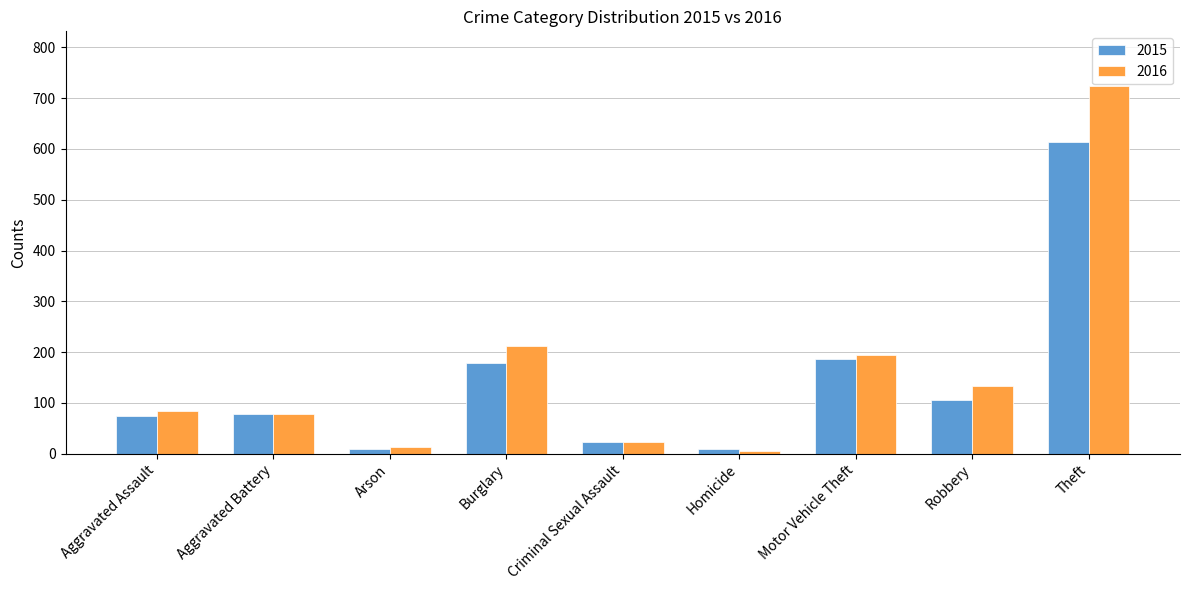

Rank the series by their maximum value, from highest to lowest.

2016, 2015